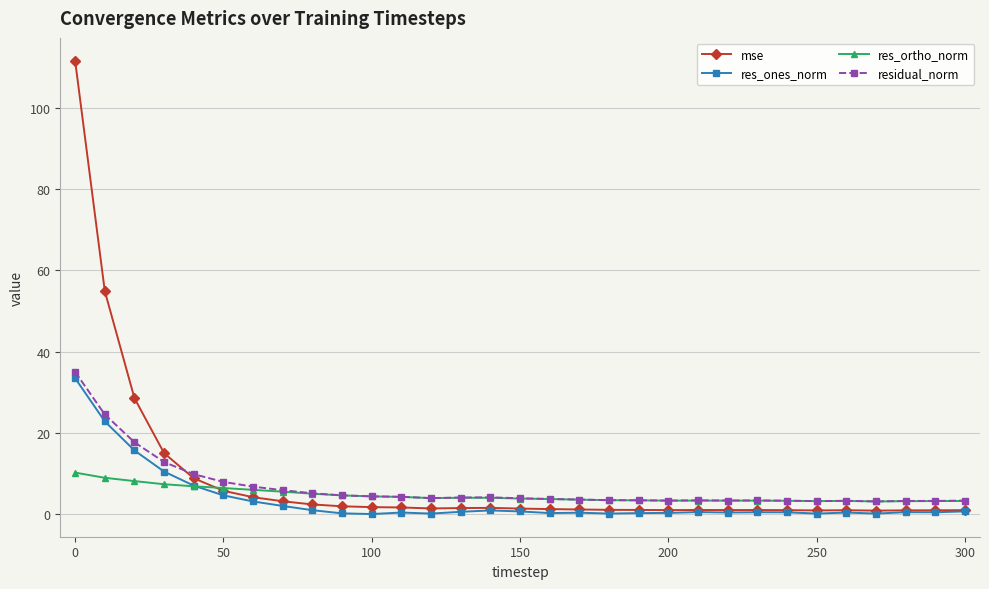

What is the maximum value for res_ortho_norm?

10.3